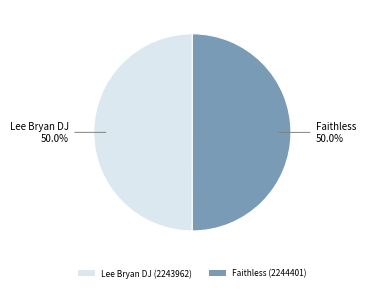

What is the ratio of the value at Faithless (2244401) to the value at Lee Bryan DJ (2243962)?

1.0